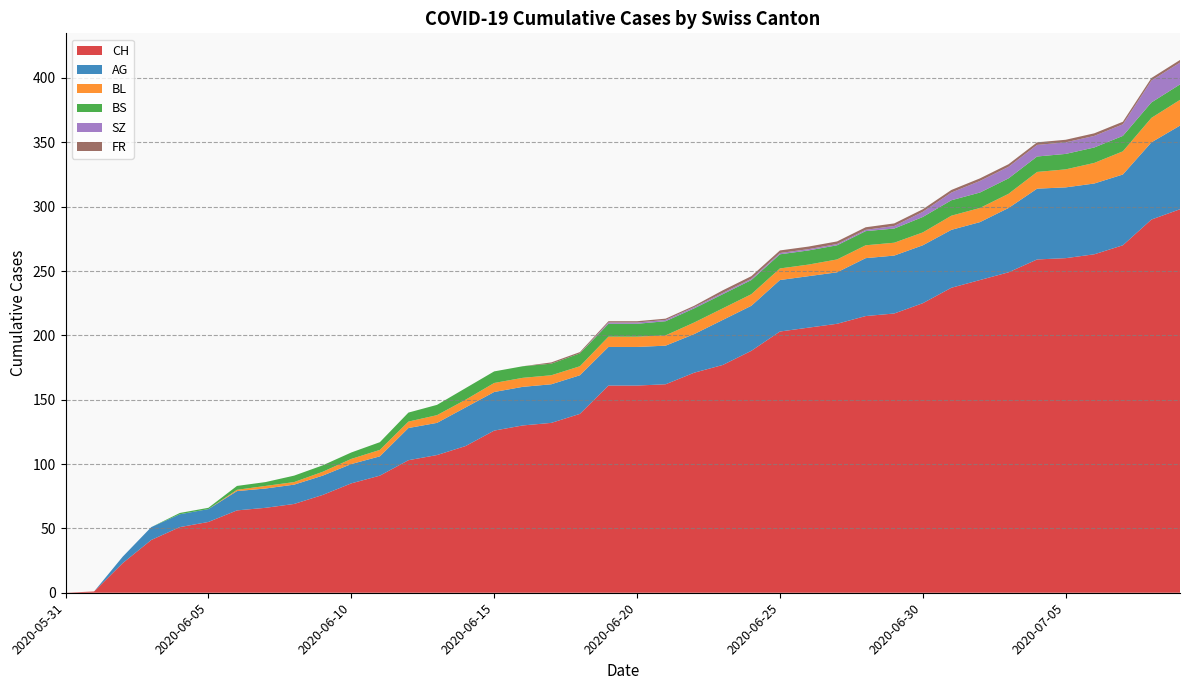

Reading left to right, extract all data points from this chart.

CH: 0	1	23	41	51	55	64	66	69	76	85	91	103	107	114	126	130	132	139	161	161	162	171	177	188	203	206	209	215	217	225	237	243	249	259	260	263	270	290	298
AG: 0	0	5	10	10	10	15	15	15	15	15	15	25	25	30	30	30	30	30	30	30	30	30	35	35	40	40	40	45	45	45	45	45	50	55	55	55	55	60	65
BL: 0	0	0	0	0	0	1	2	2	3	4	5	5	6	6	7	7	7	7	8	8	8	9	9	9	9	9	10	10	10	10	11	11	11	13	14	16	18	19	20
BS: 0	0	0	0	1	1	3	3	5	5	5	6	7	8	9	9	9	9	10	10	10	11	11	11	11	11	11	11	11	11	12	12	12	12	12	12	12	12	12	12
SZ: 0	0	0	0	0	0	0	0	0	0	0	0	0	0	0	0	0	0	0	1	1	1	1	1	1	1	1	1	1	2	4	6	9	9	9	9	9	9	17	17
FR: 0	0	0	0	0	0	0	0	0	0	0	0	0	0	0	0	0	1	1	1	1	1	1	2	2	2	2	2	2	2	2	2	2	2	2	2	2	2	2	2